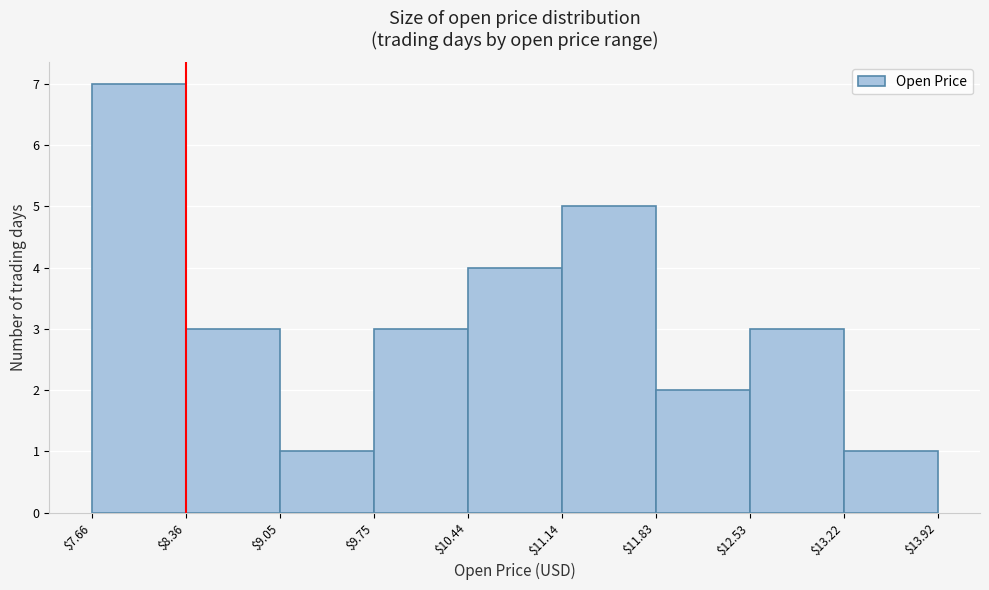

Reading left to right, list every bar in this chart as the range it spans on the x-axis followed by its height. The values are not printed on the chart, so give them approximately, as read against the axis.

$7.66 to $8.36: 7
$8.36 to $9.05: 3
$9.05 to $9.75: 1
$9.75 to $10.44: 3
$10.44 to $11.14: 4
$11.14 to $11.83: 5
$11.83 to $12.53: 2
$12.53 to $13.22: 3
$13.22 to $13.92: 1